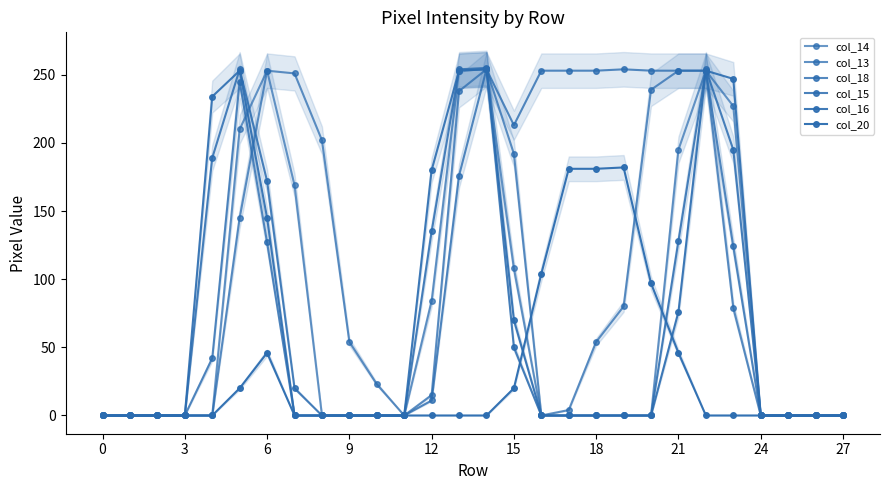

The col_15 series shows 0 at 11. True or false?

True